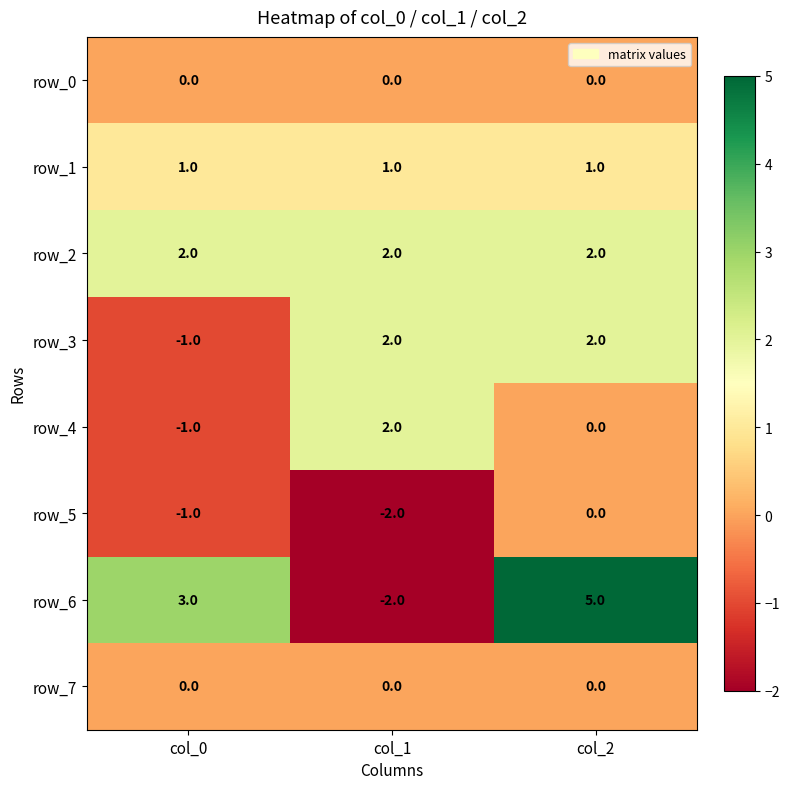

Count the row_3 values in the range -1 to 2.

3